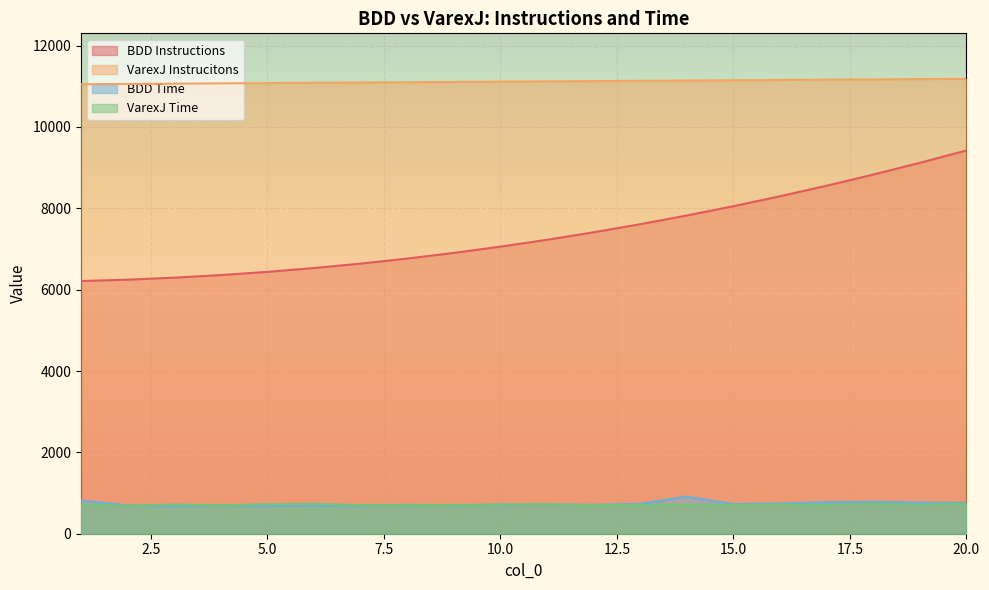

At which category does BDD Time reach its first local valley?

3